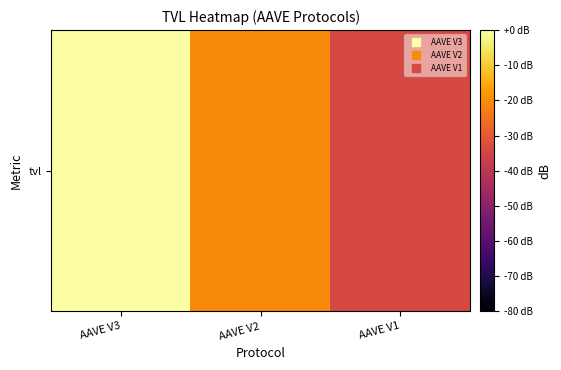

What is the minimum value shown in the chart?

-33.9